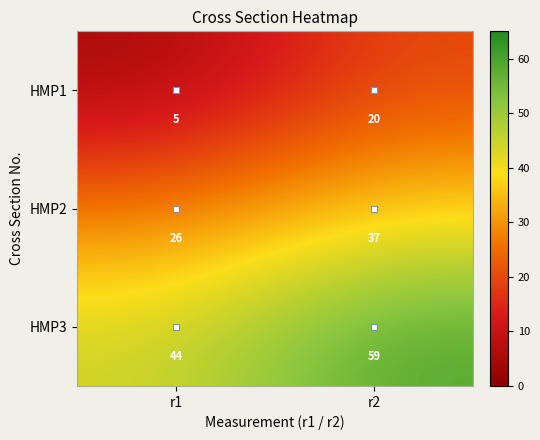

What is the spread (max minus min) of values at r1?

39